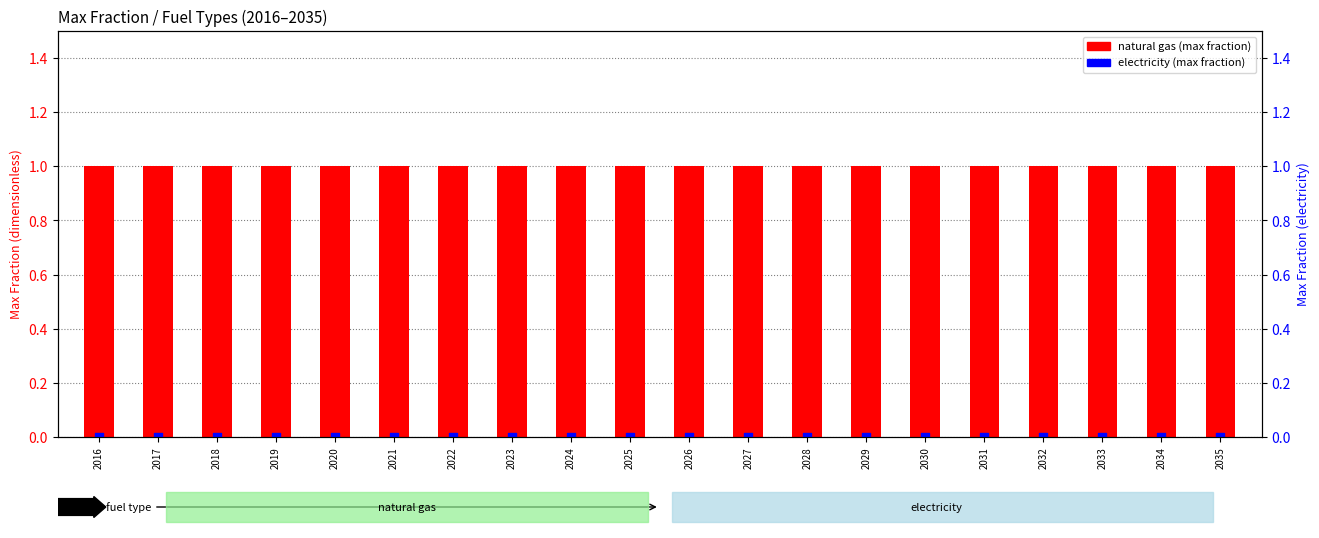

Which series has the largest Y range (max minus min)?

natural gas